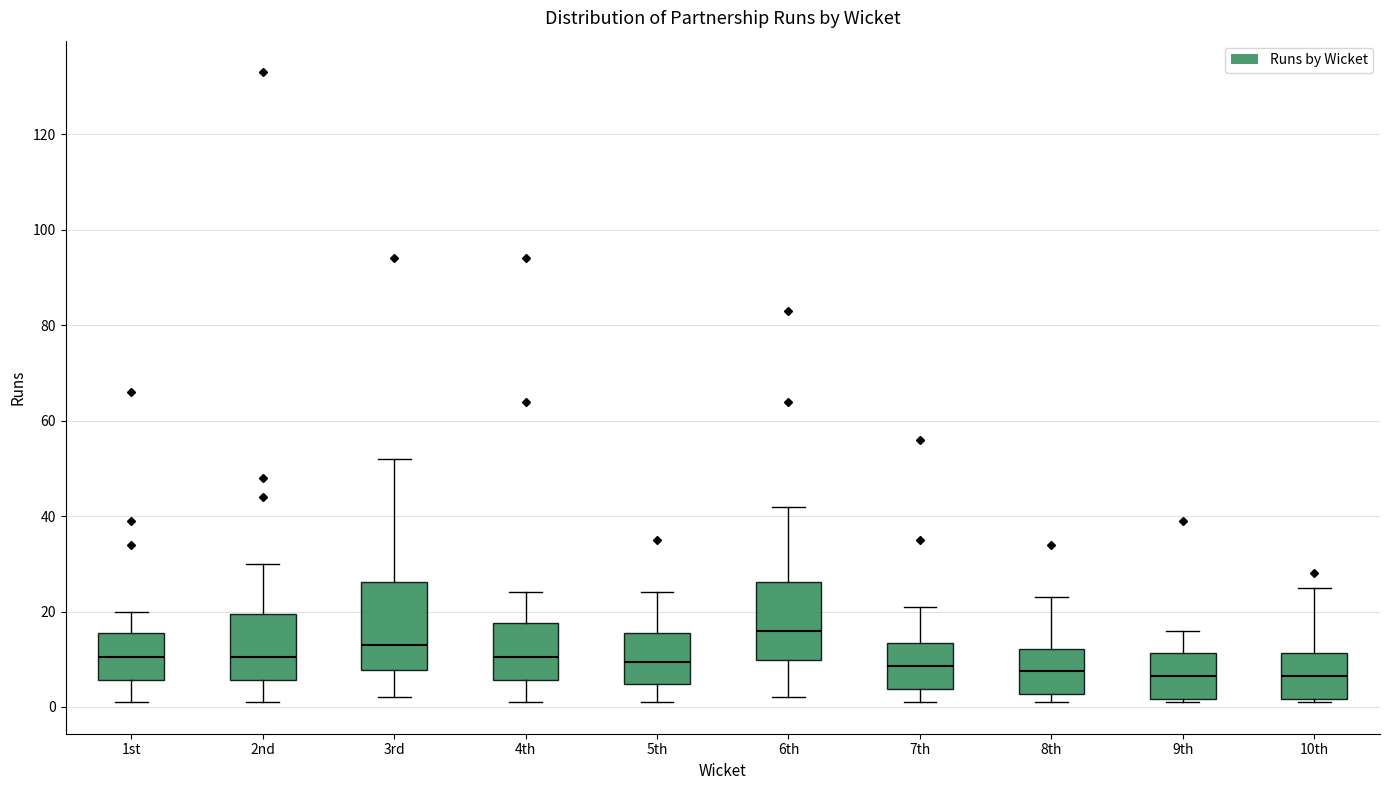

Where does the upper whisker of the box for 10th end on the y-axis? The values are not printed on the chart, so give them approximately, as read against the axis.

26